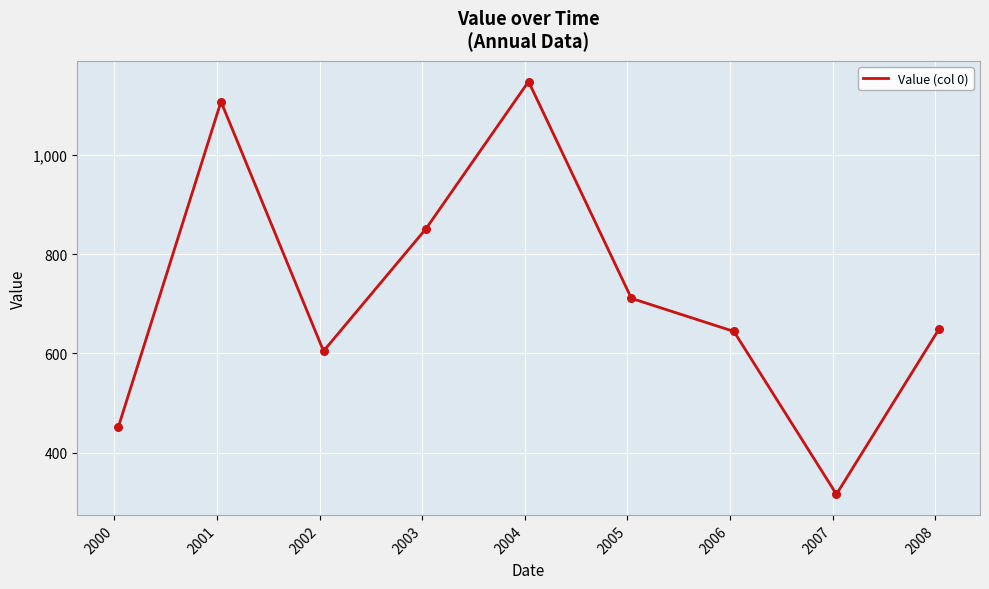

What is the difference between the maximum and minimum values?

830.9